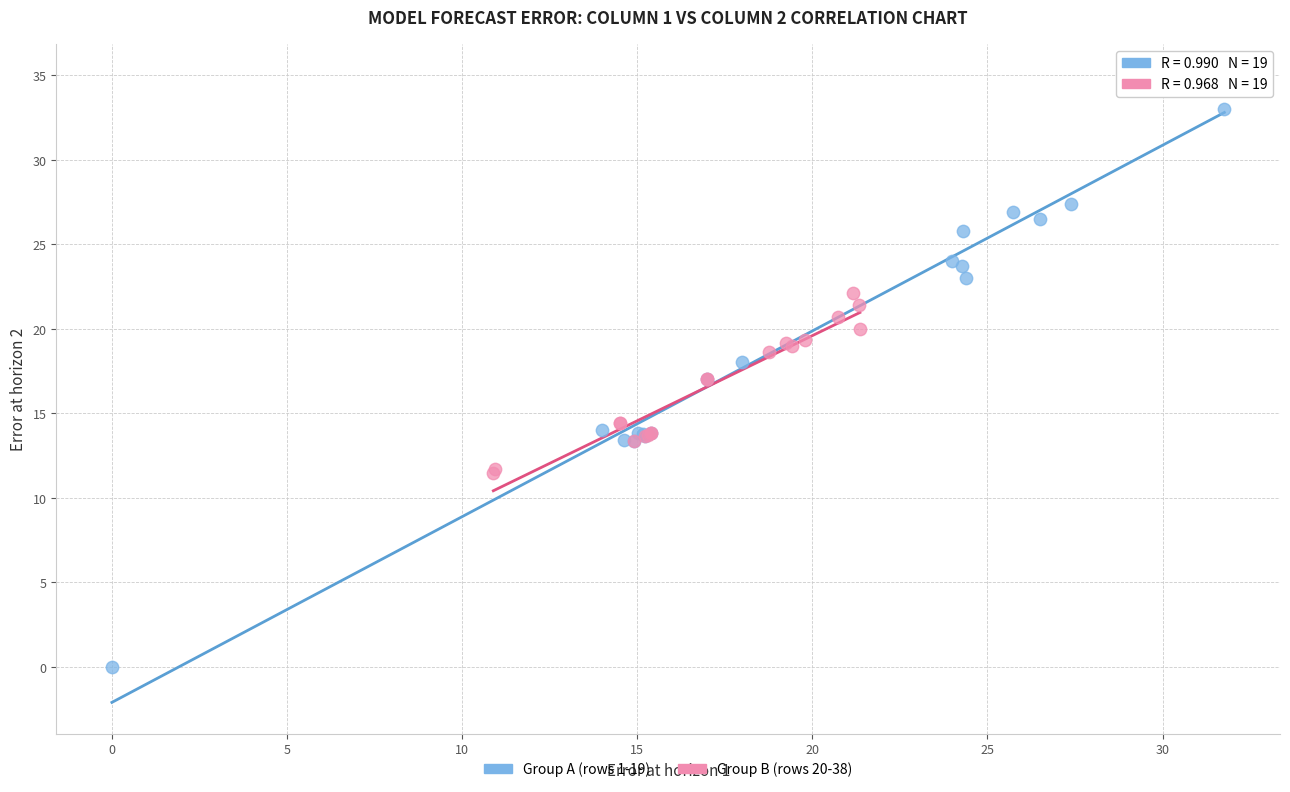

Which series reaches the minimum Y coordinate?

Group A (rows 1-19)